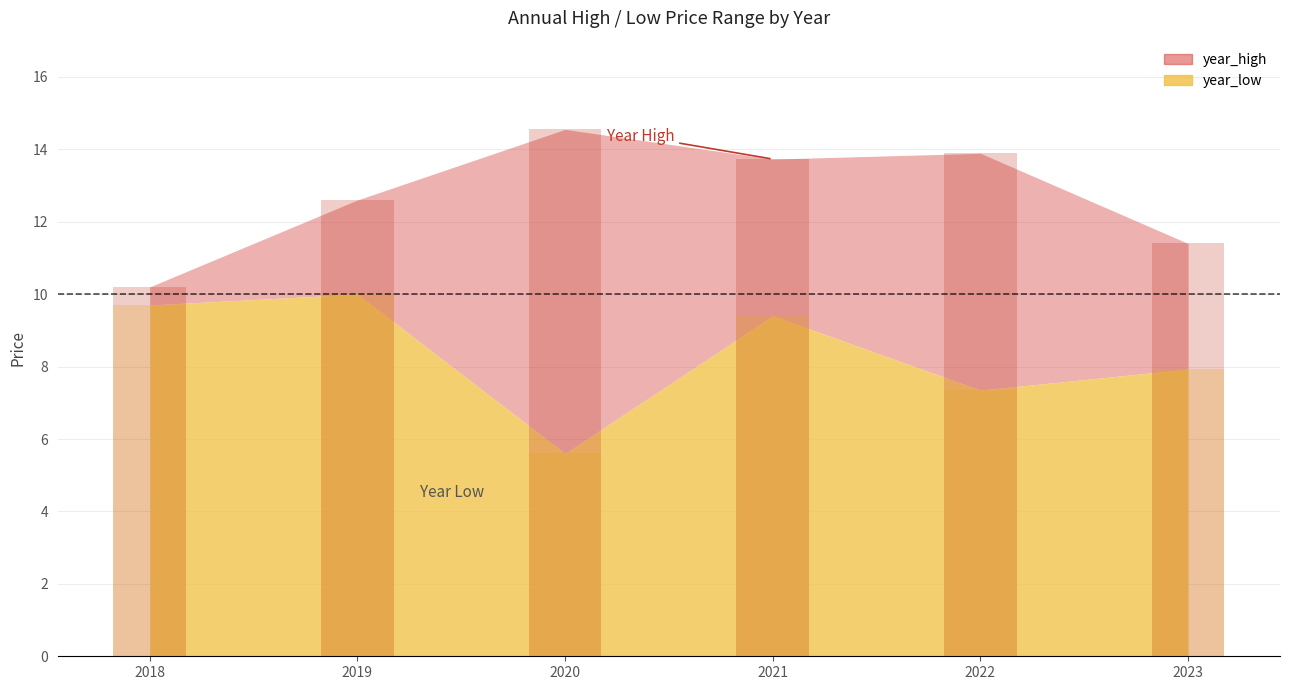

Rank the series by their maximum value, from lowest to highest.

year_low, year_high